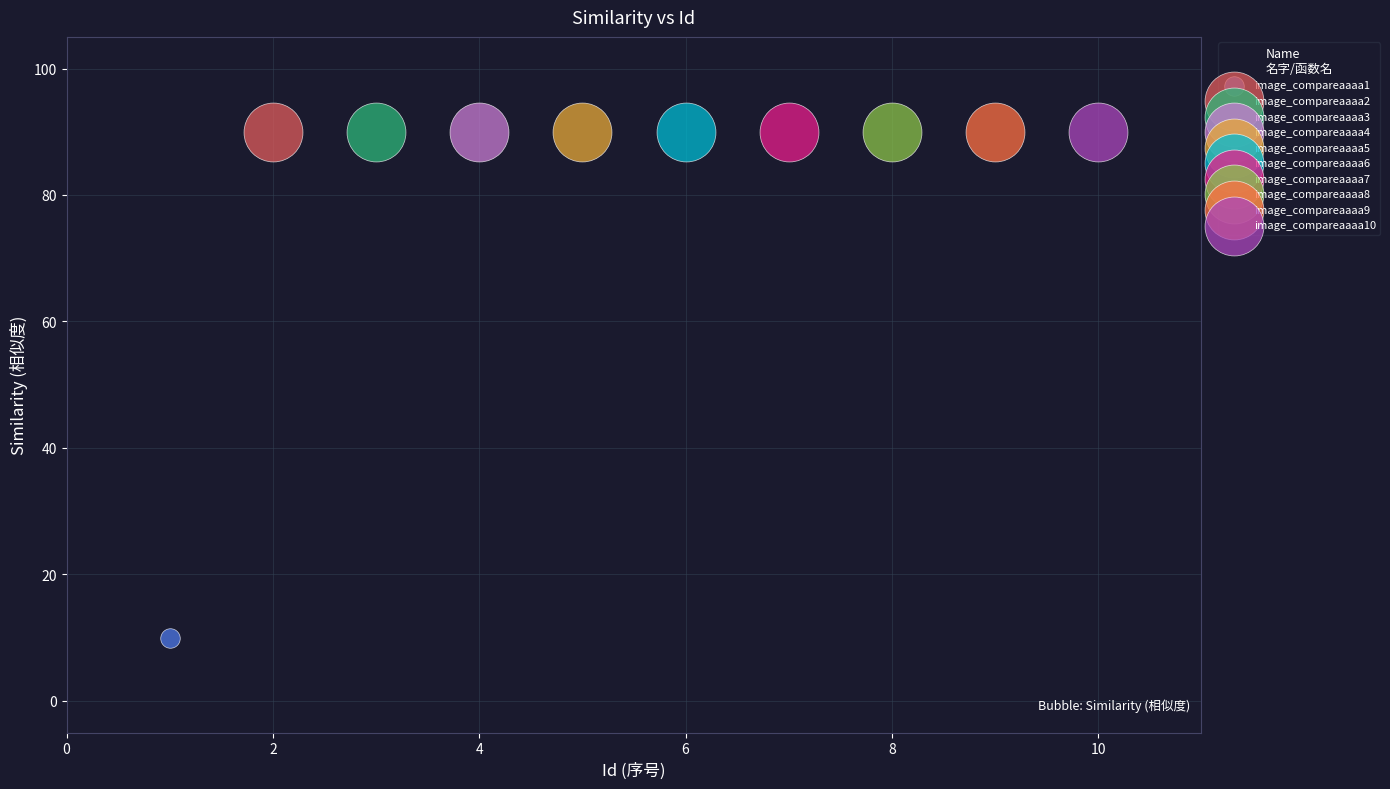

Which series reaches the minimum Y coordinate?

image_compareaaaa1